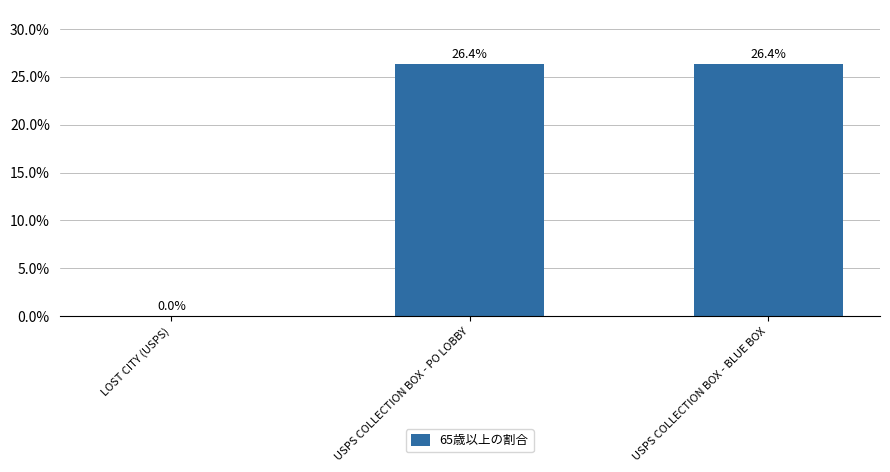

Which has a higher value, LOST CITY (USPS) or USPS COLLECTION BOX - BLUE BOX?

USPS COLLECTION BOX - BLUE BOX